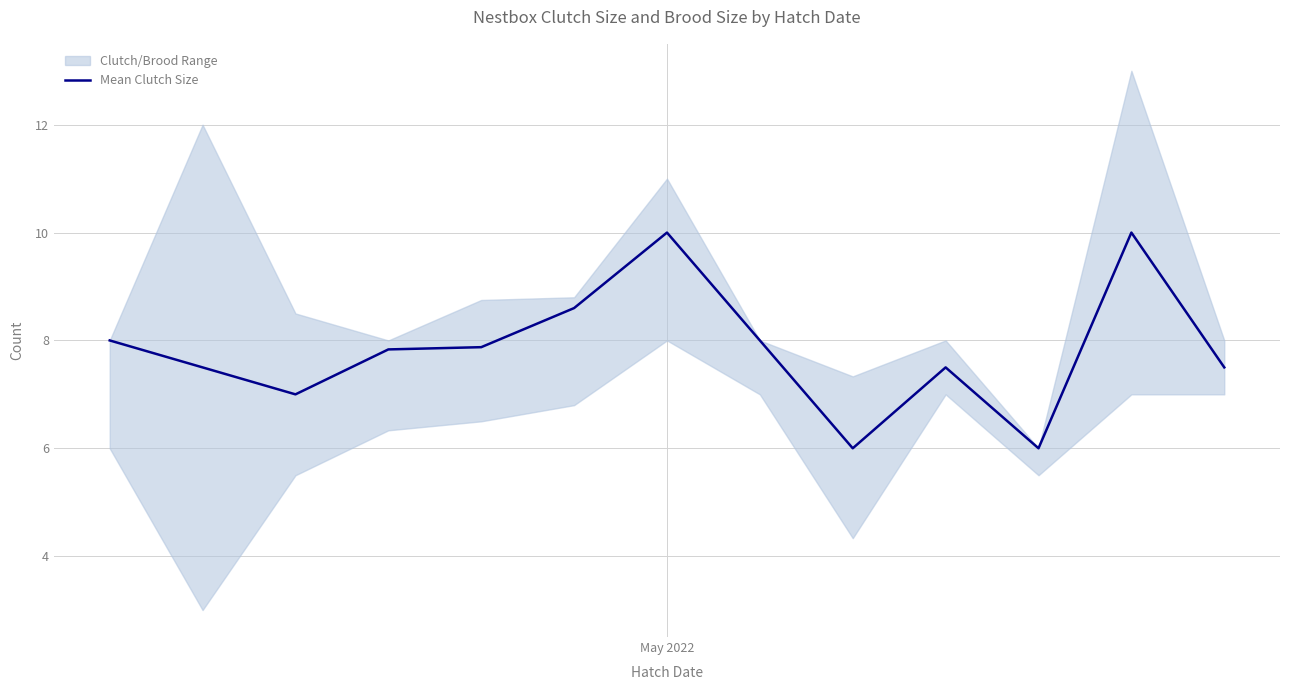

At which category does the data reach its first local valley?

2